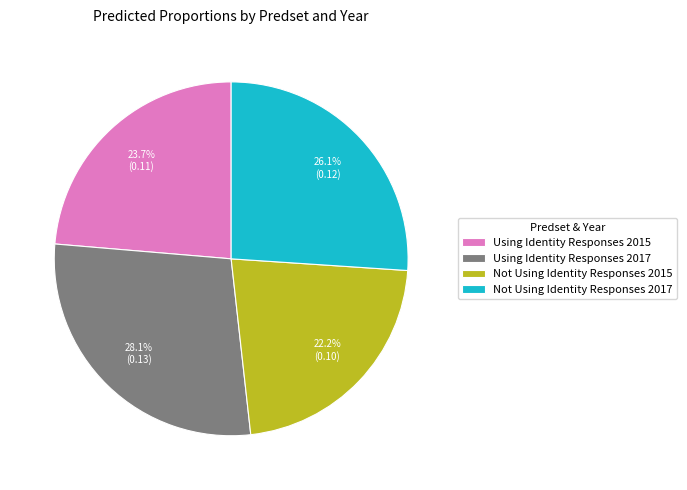

To the nearest percent, what is the combined percentage of Using Identity Responses 2017 and Not Using Identity Responses 2015?

50%